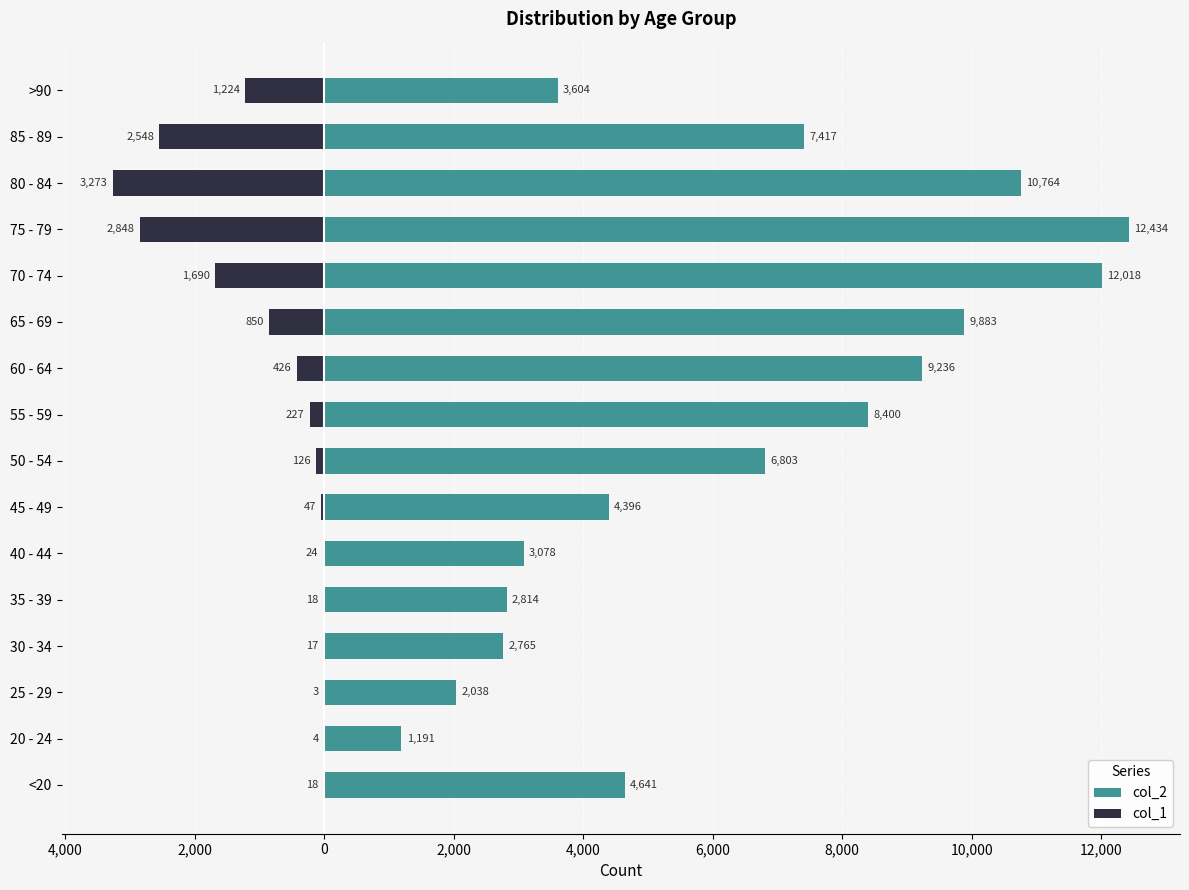

How many values in the col_2 series exceed 6803?

7